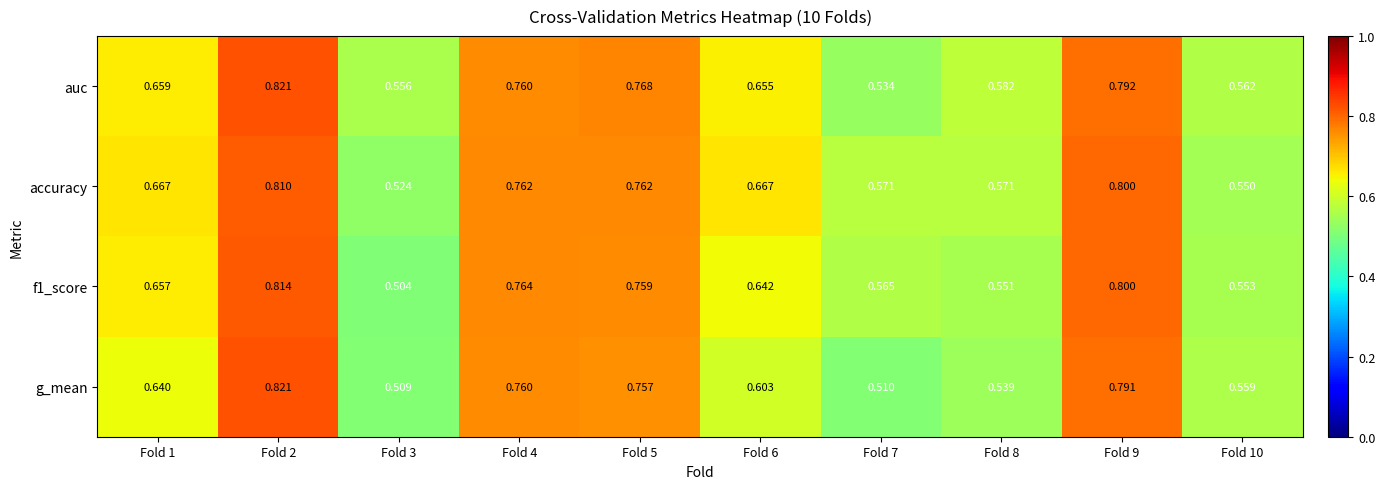

Which series has the widest spread of values?

g_mean